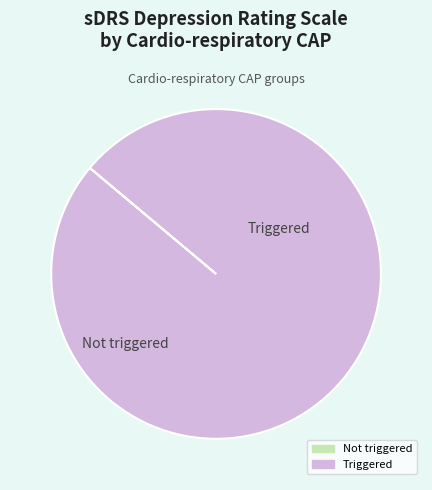

Is there a majority slice in this chart?

Yes